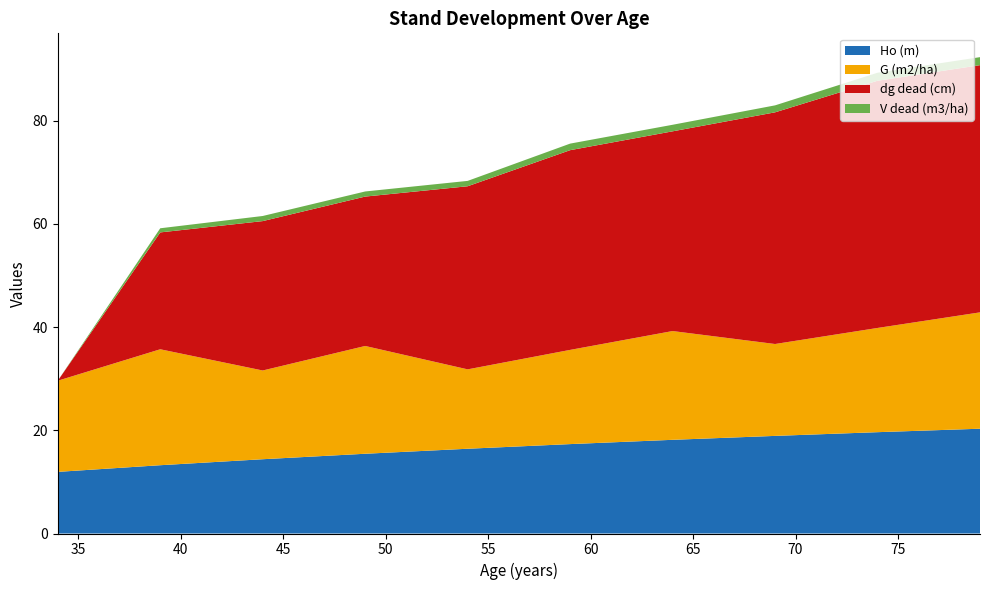

Reading left to right, transcribe all the data shown in this chart.

Ho (m): 34=11.9	39=13.2	44=14.4	49=15.4	54=16.4	59=17.3	64=18.1	69=18.9	74=19.6	79=20.3
G (m2/ha): 34=17.7	39=22.5	44=17.2	49=20.9	54=15.4	59=18.2	64=21.1	69=17.8	74=20.2	79=22.5
dg dead (cm): 34=0.0	39=22.6	44=28.9	49=28.9	54=35.5	59=38.7	64=38.7	69=44.9	74=47.9	79=47.9
V dead (m3/ha): 34=0.0	39=0.8	44=1.0	49=1.0	54=1.0	59=1.3	64=1.3	69=1.4	74=1.6	79=1.6